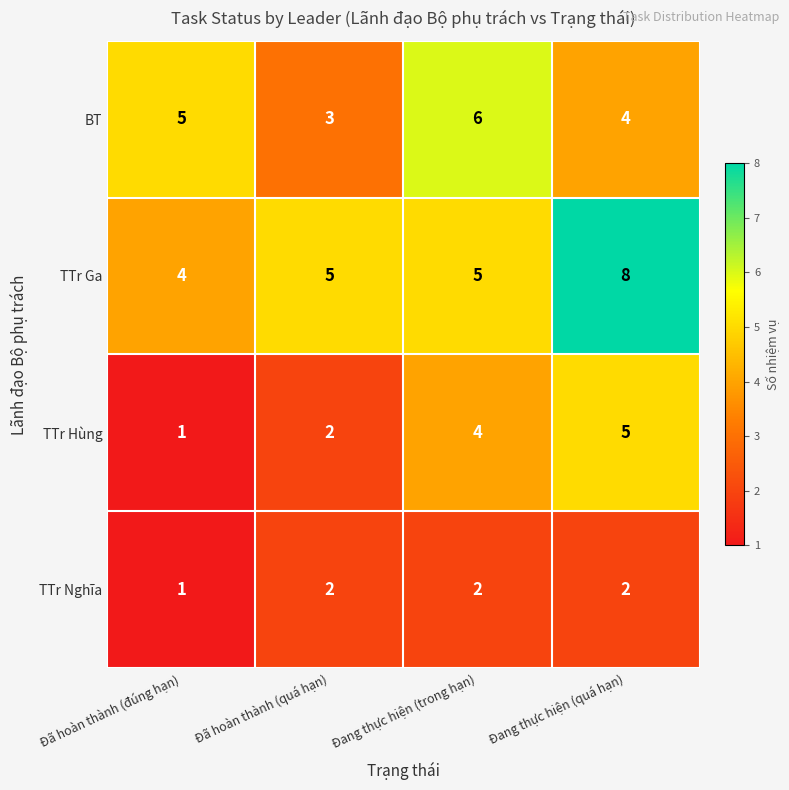

What is the average value of the TTr Hùng series?

3